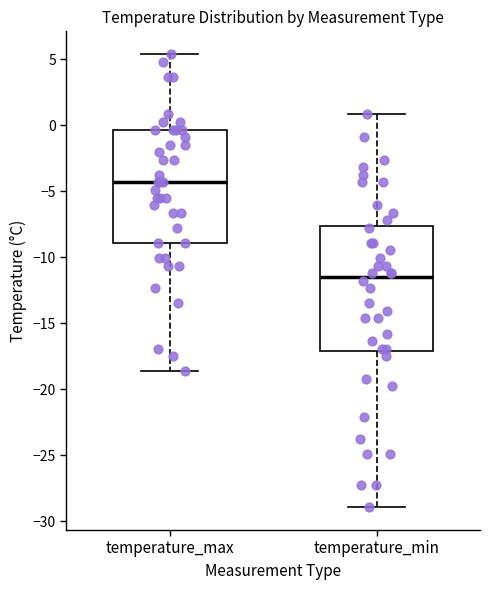

Which box is the tallest, from its lower edge to its upper edge?

temperature_min